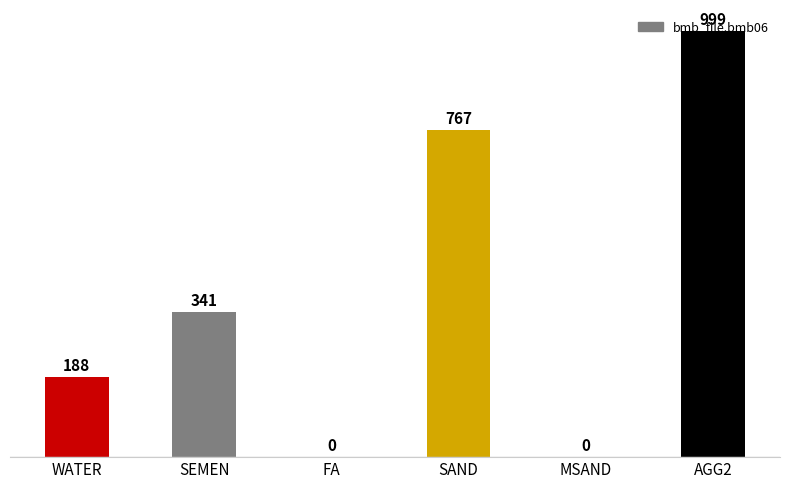

How many values are between 0 and 767?

5